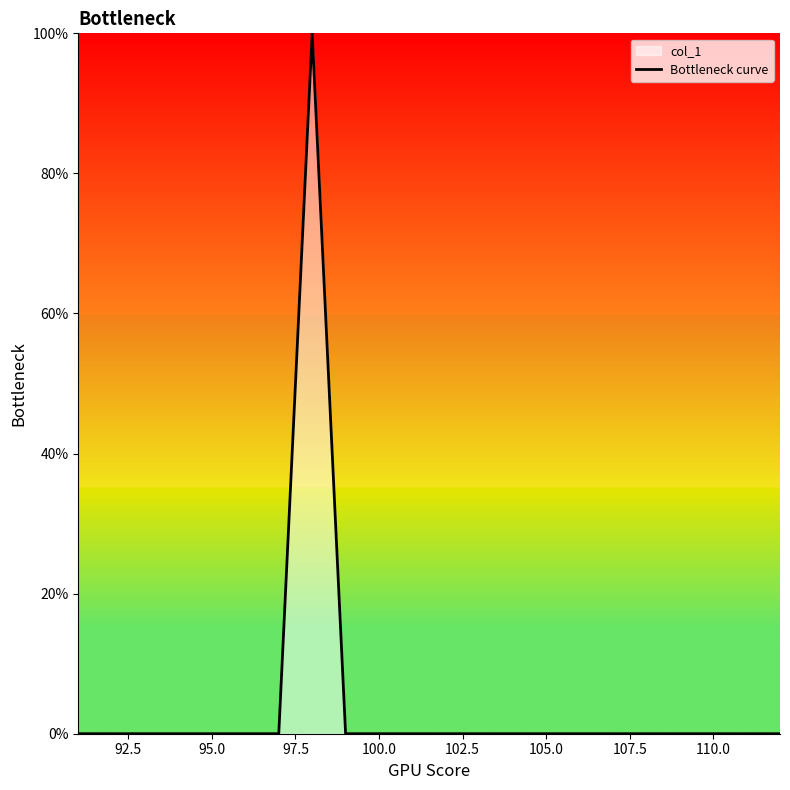

How many positive values are there?

1